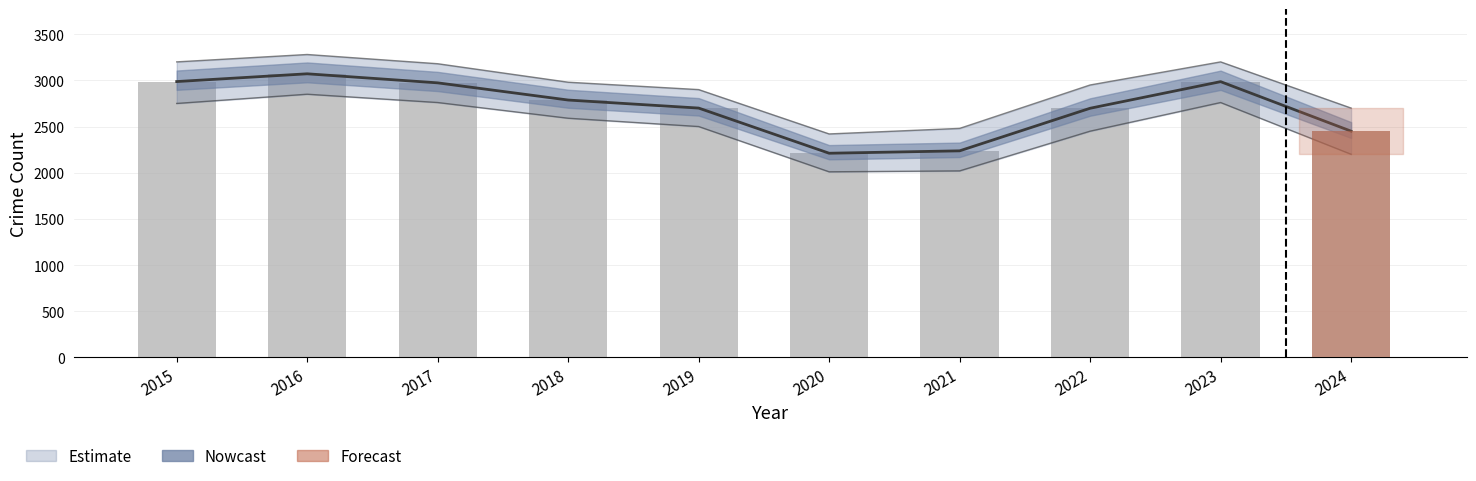

Where is the data nearest to the value 2641?

2022